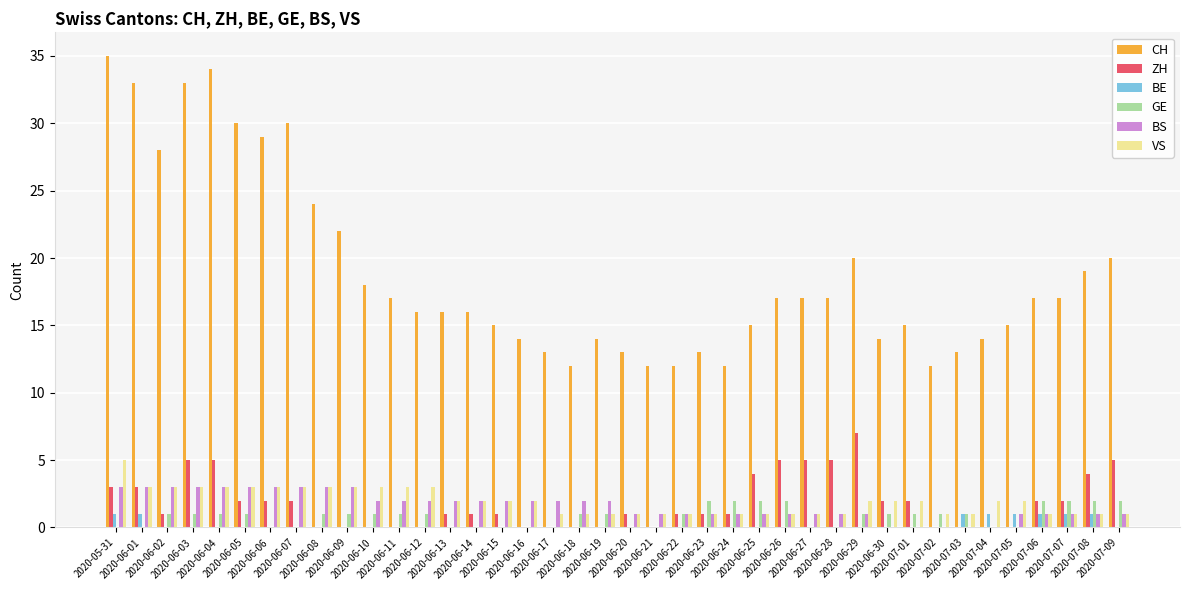

Which series has the largest total across all categories?

CH